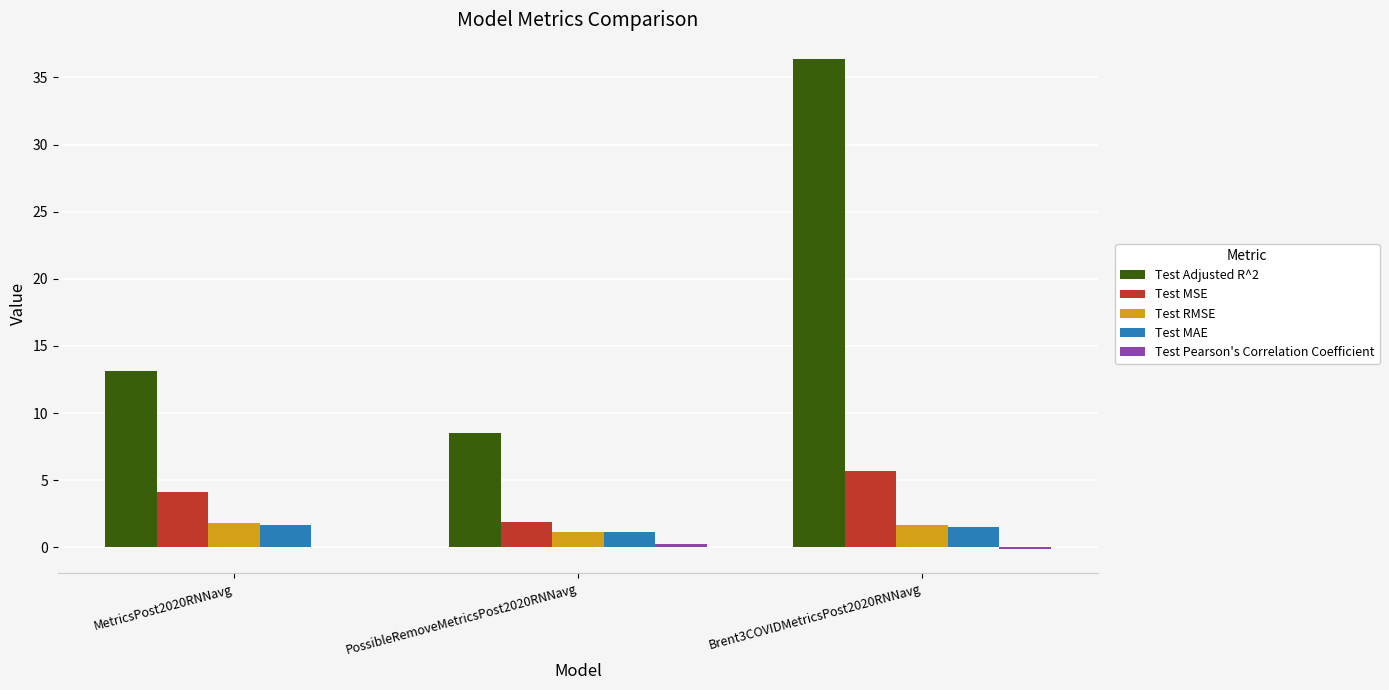

At which category is the sum across all series the highest?

Brent3COVIDMetricsPost2020RNNavg